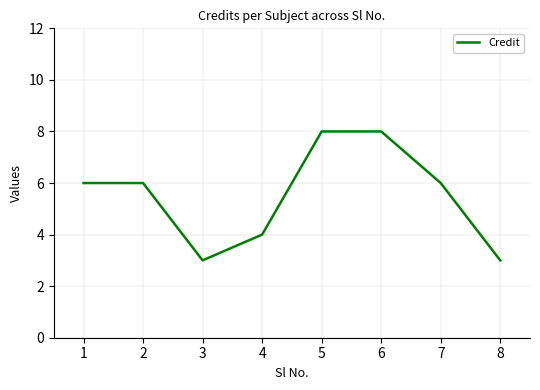

What is the maximum value shown in the chart?

8